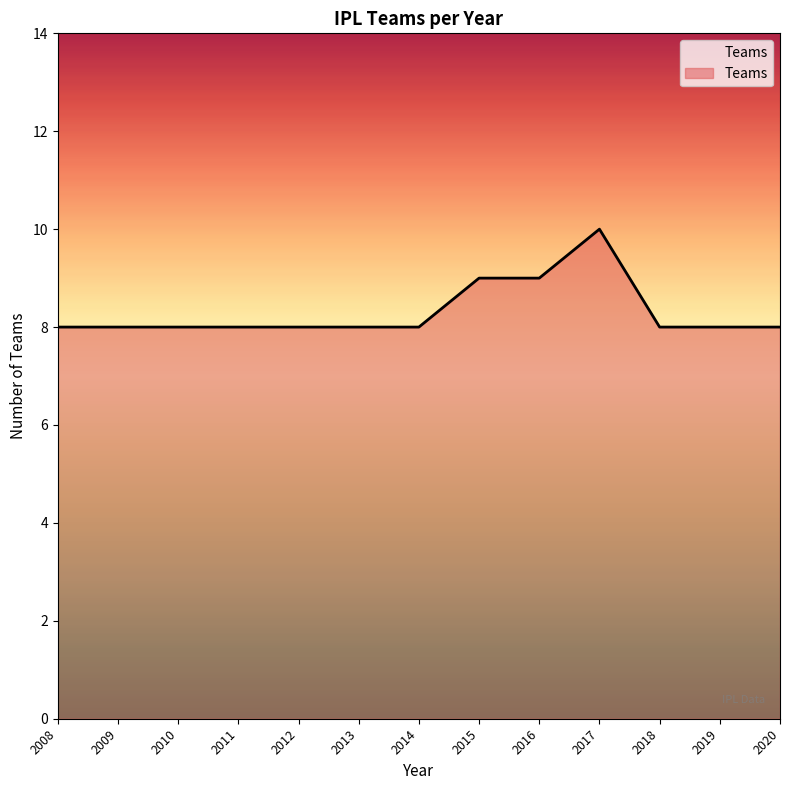

Is it true that the value at 2008 is 8?

True